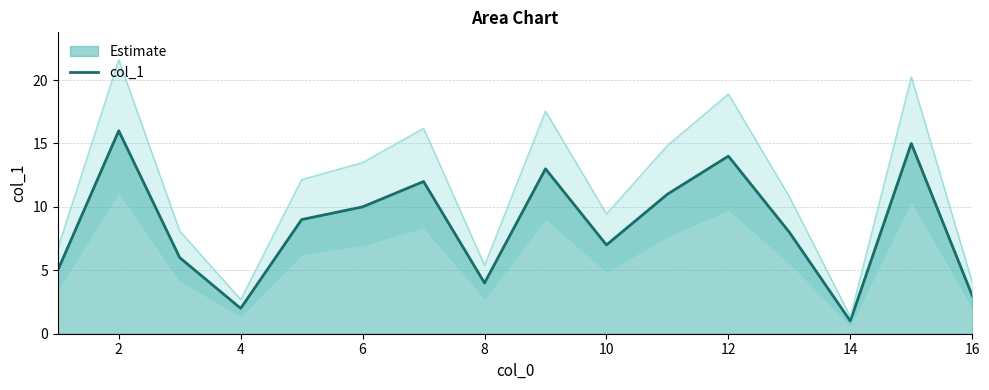

How many data points are above 9?

7